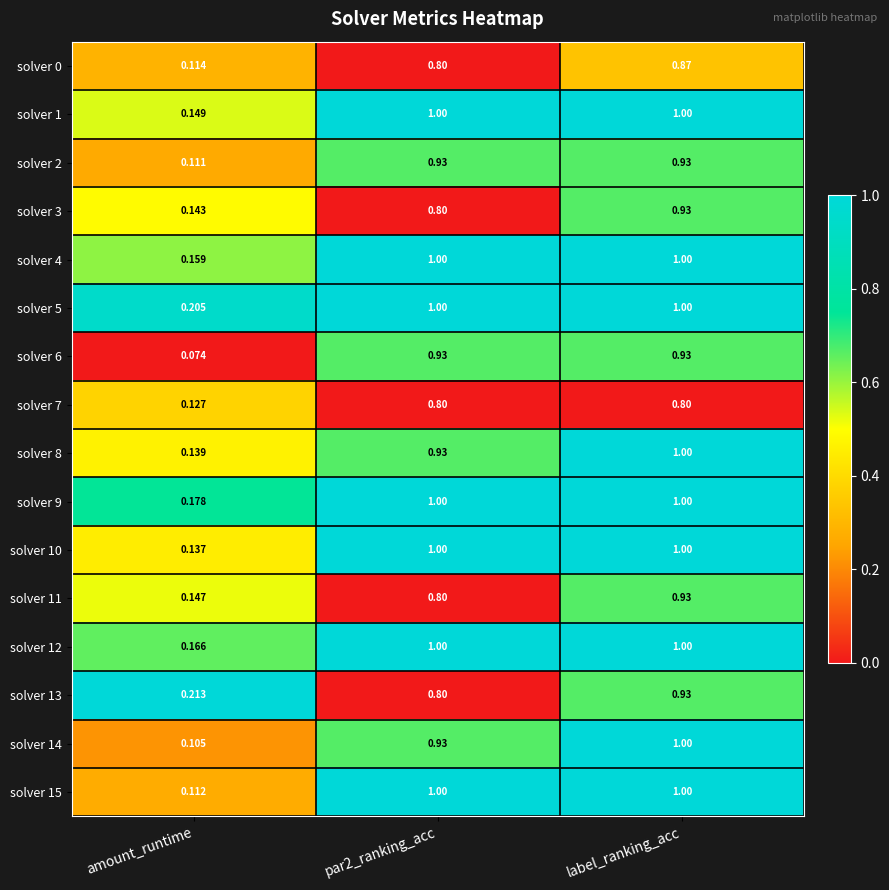

Which series has the largest total across all categories?

solver 5